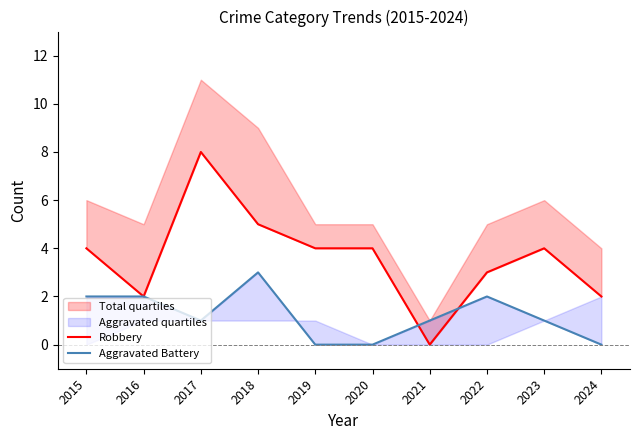

What is the spread (max minus min) of values at 2022?

1